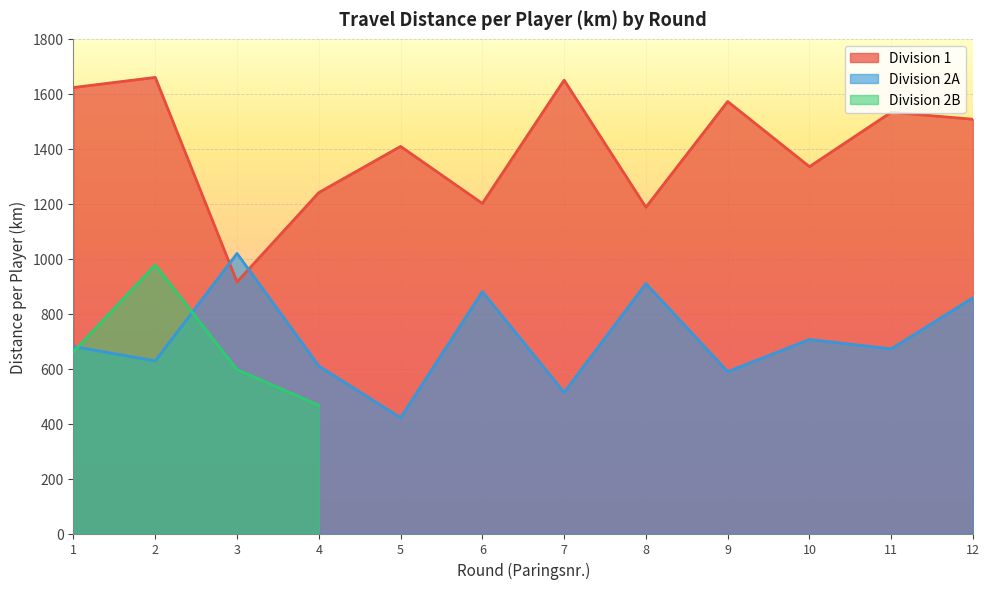

What is the difference between the second highest and minimum values in the Division 1 series?

734.3